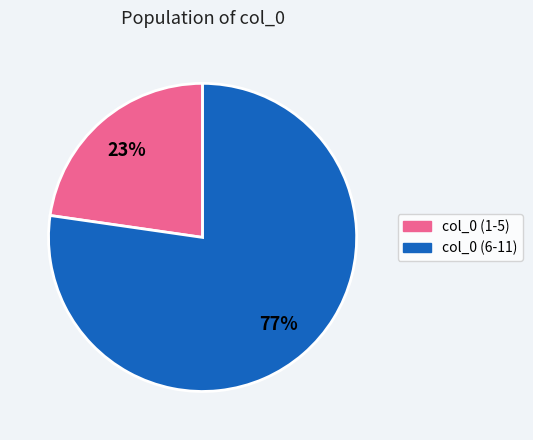

To the nearest percent, what is the average slice percentage?

50%